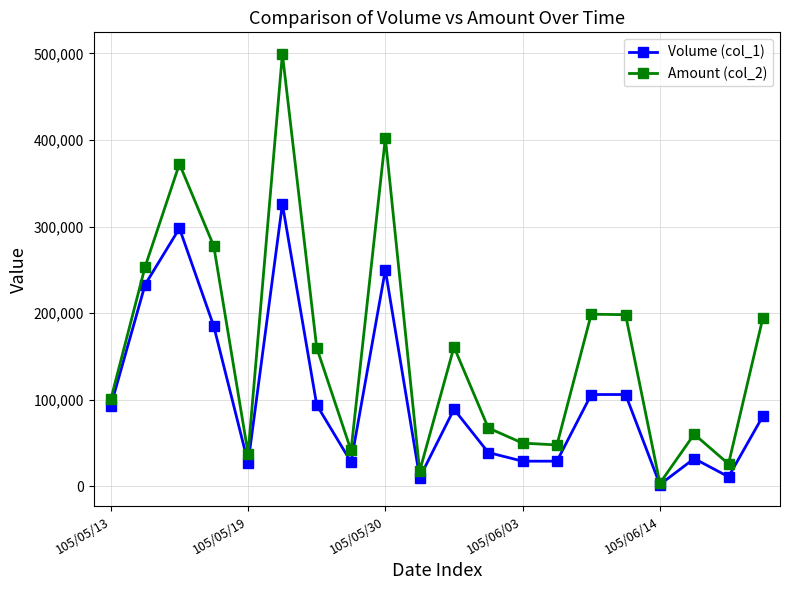

Which series has the largest range (max minus min)?

Amount (col_2)